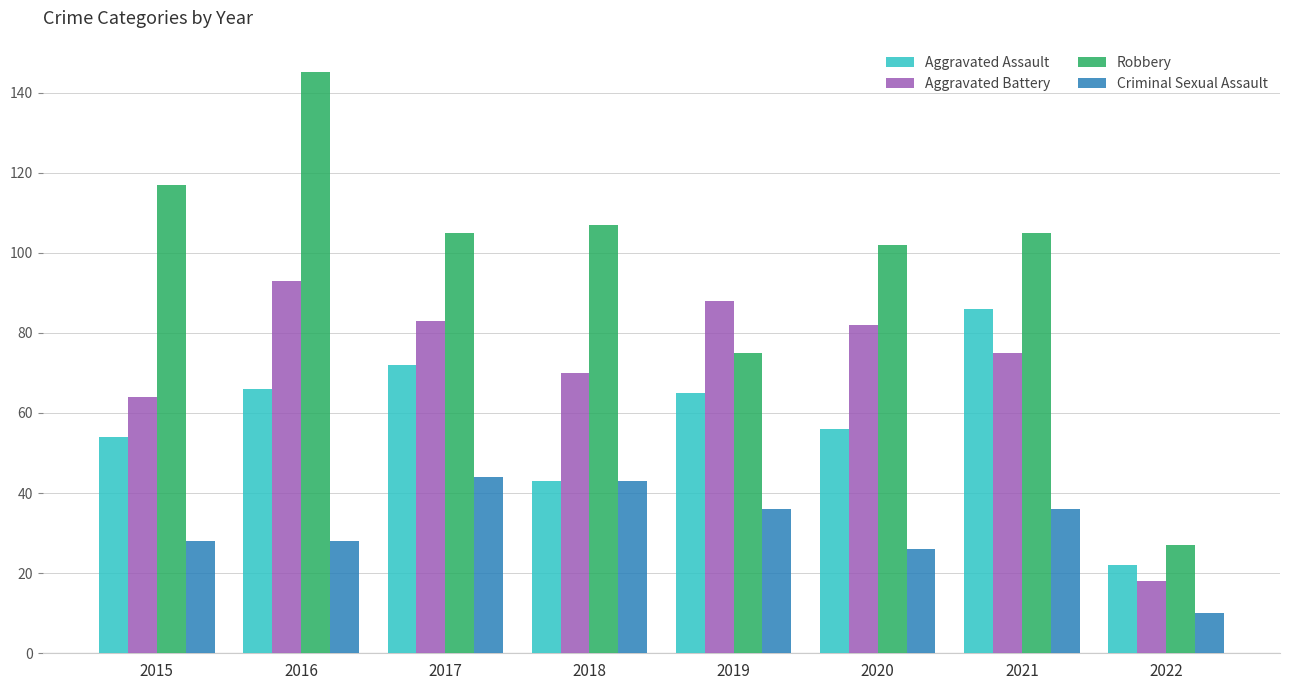

Rank the series at 2015 from highest to lowest value.

Robbery, Aggravated Battery, Aggravated Assault, Criminal Sexual Assault